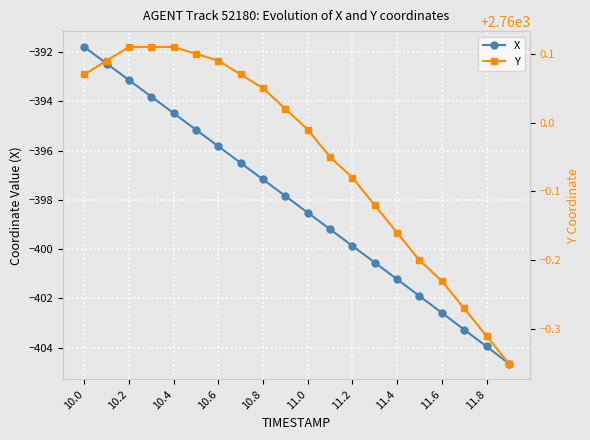

True or false: X has more than 2 interior local peaks.

False